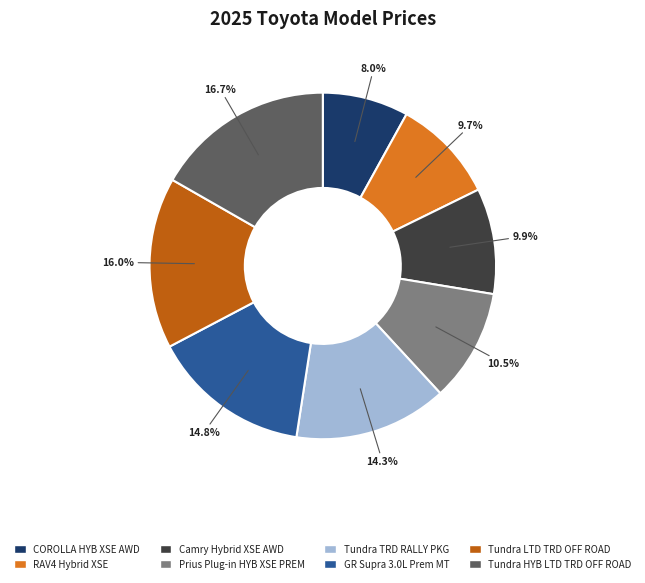

How many slices are in this pie chart?

8